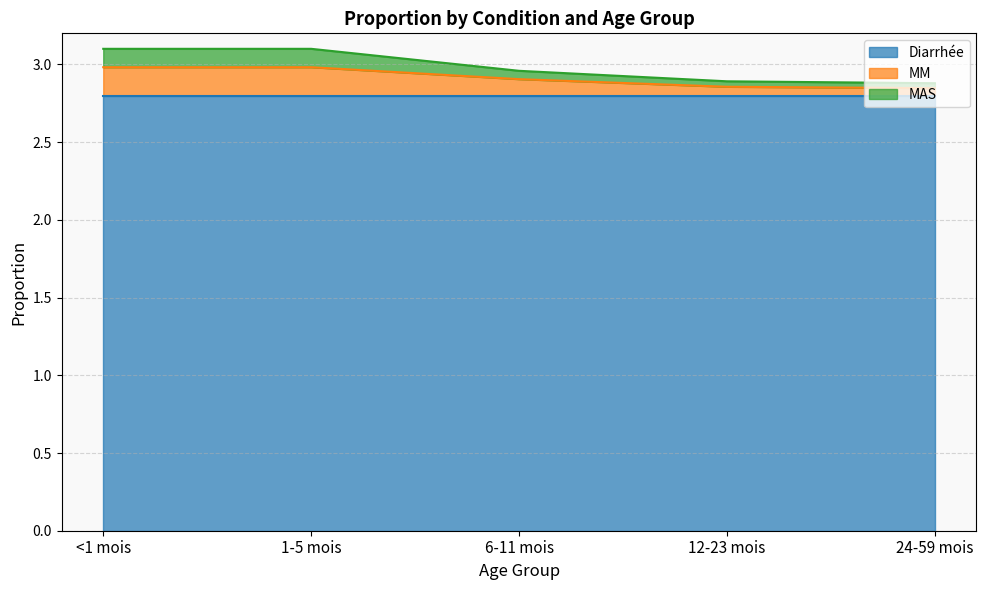

The Diarrhée series shows 2.8 at 1-5 mois. True or false?

True